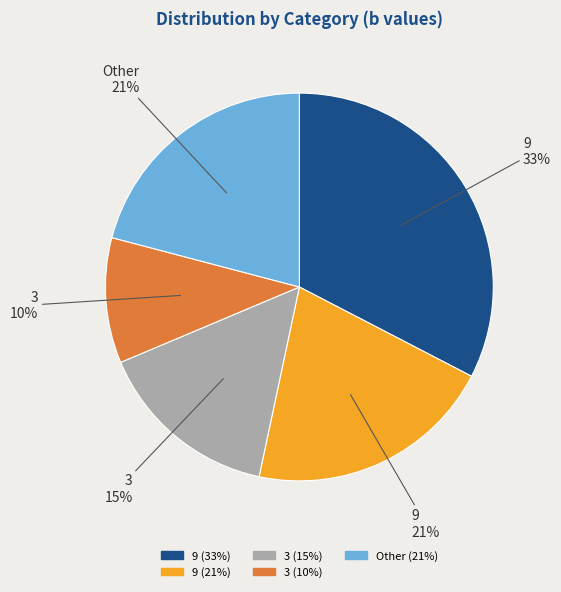

To the nearest percent, what is the average slice percentage?

20%